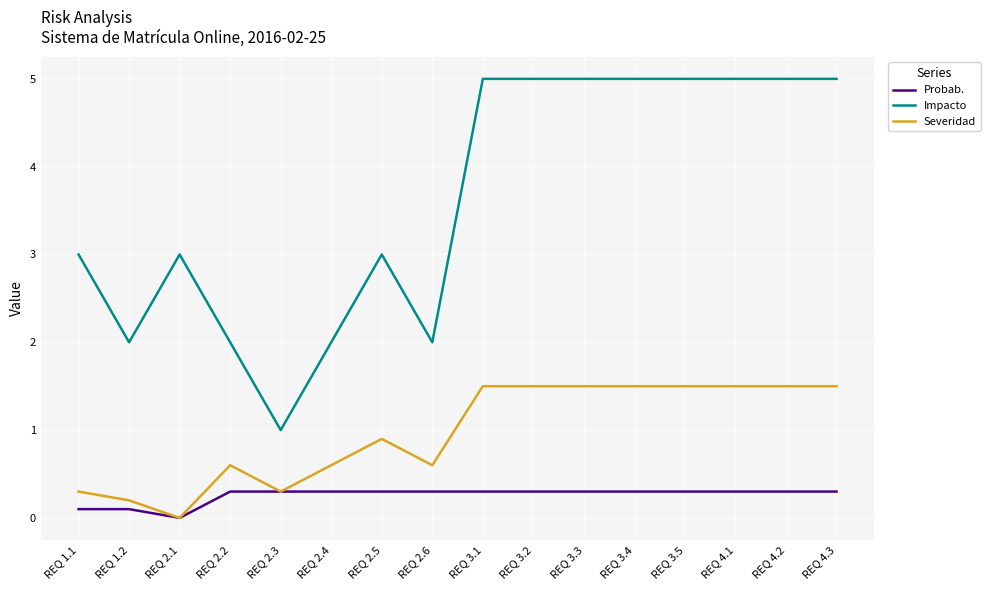

At which category does Severidad reach its first local peak?

REQ 2.2